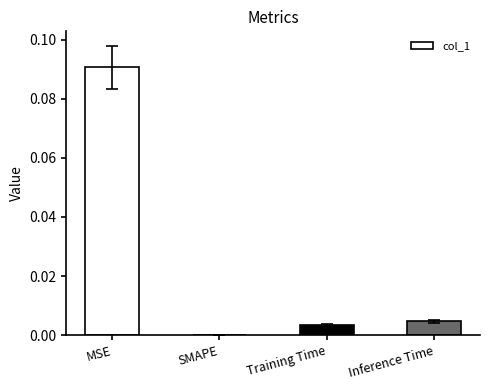

How many values are above zero?

3